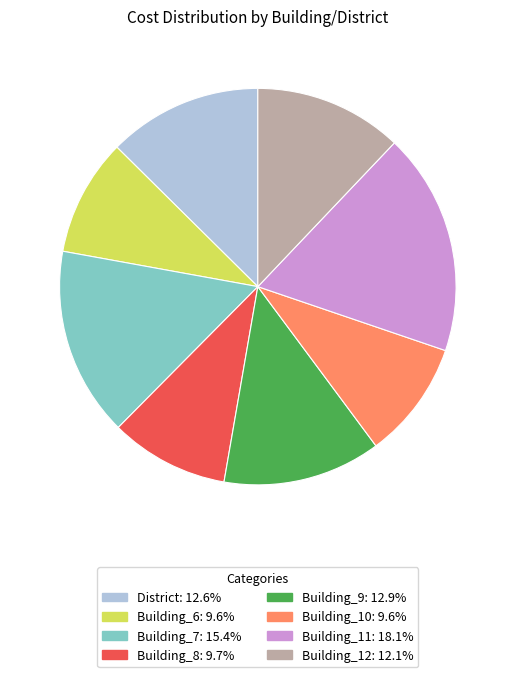

Do Building_10 and Building_8 together represent more than half of the pie?

No